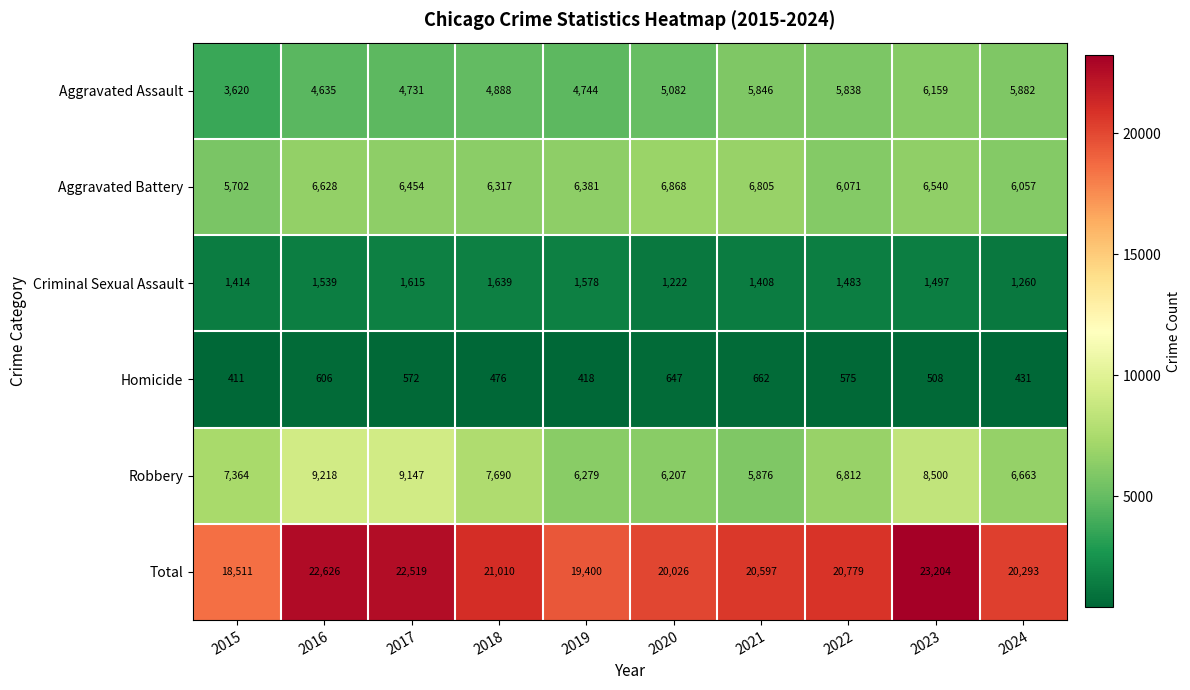

Which category has the lowest value across all series?

2015